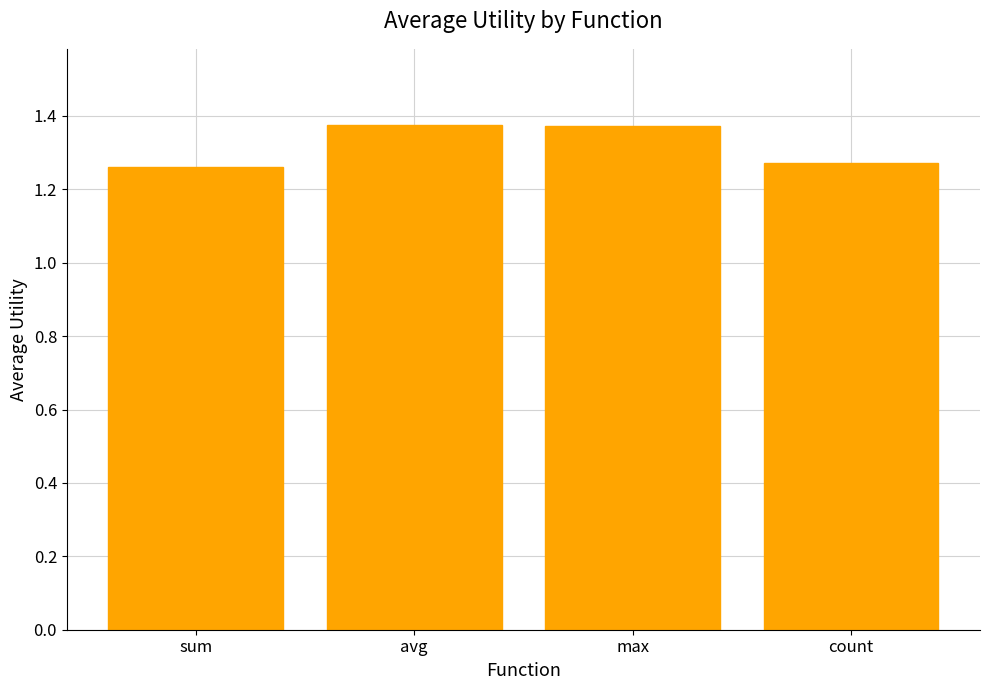

The value at count is 2.3. True or false?

False